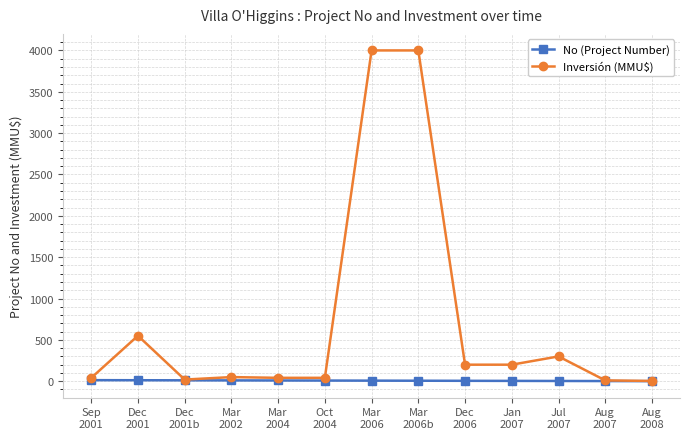

Does the chart have visible grid lines?

Yes